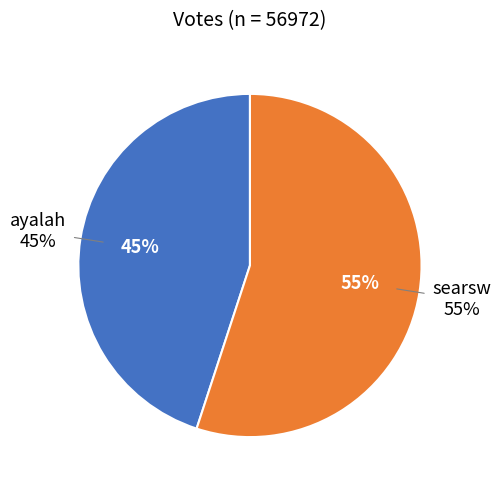

What percentage do ayalah and searsw together represent?

100.0%